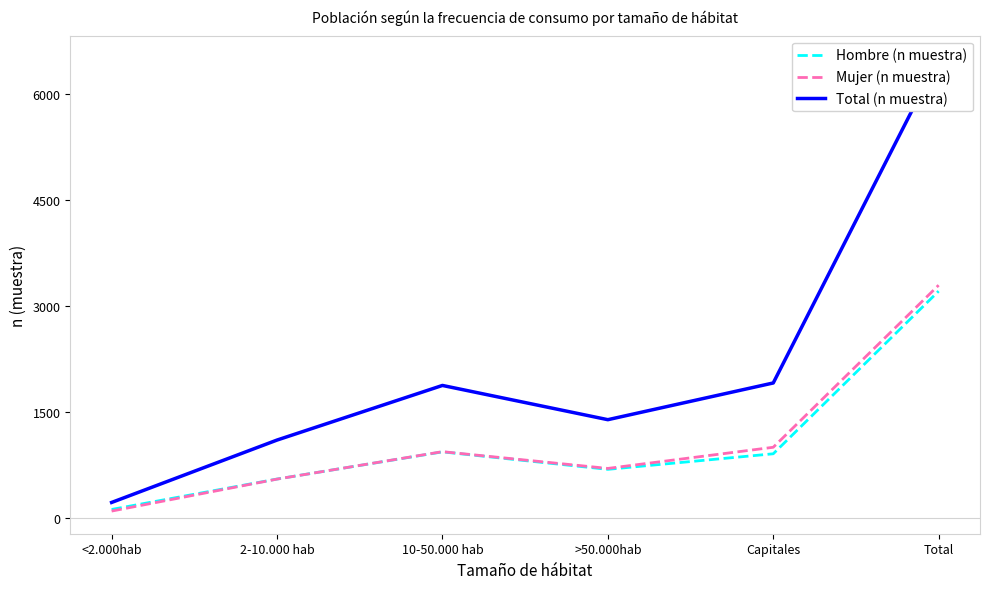

Which series changed the most between 10-50.000 hab and >50.000hab?

Total (n muestra)